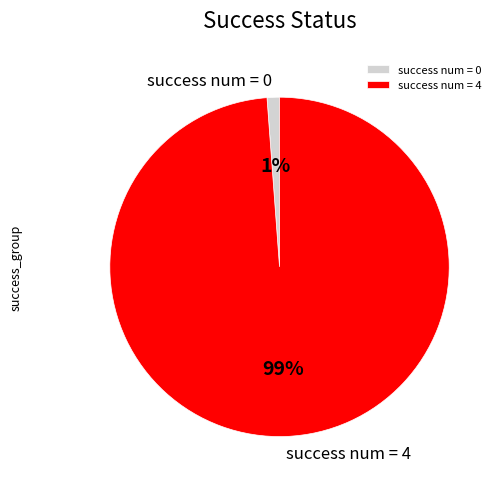

To the nearest percent, what is the difference between the largest and smallest slice percentages?

98%